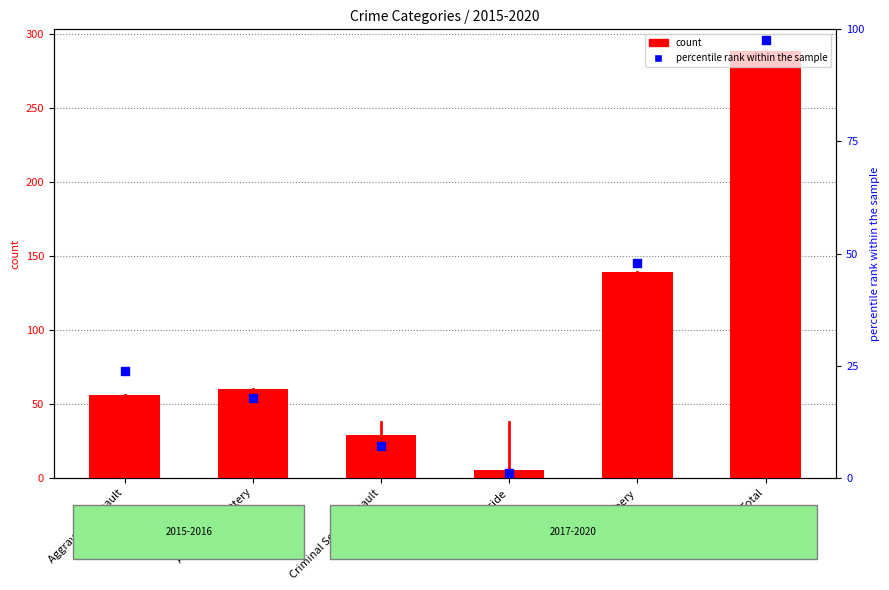

What are all the series names shown in the legend?

count, percentile rank within the sample